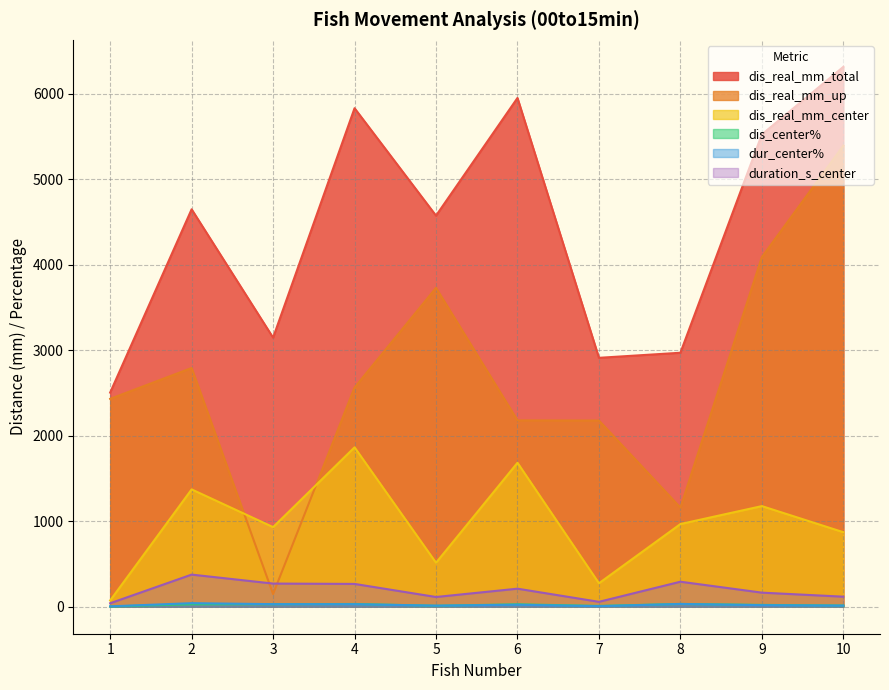

What is the difference between the maximum and minimum values in the dis_real_mm_total series?

3810.4